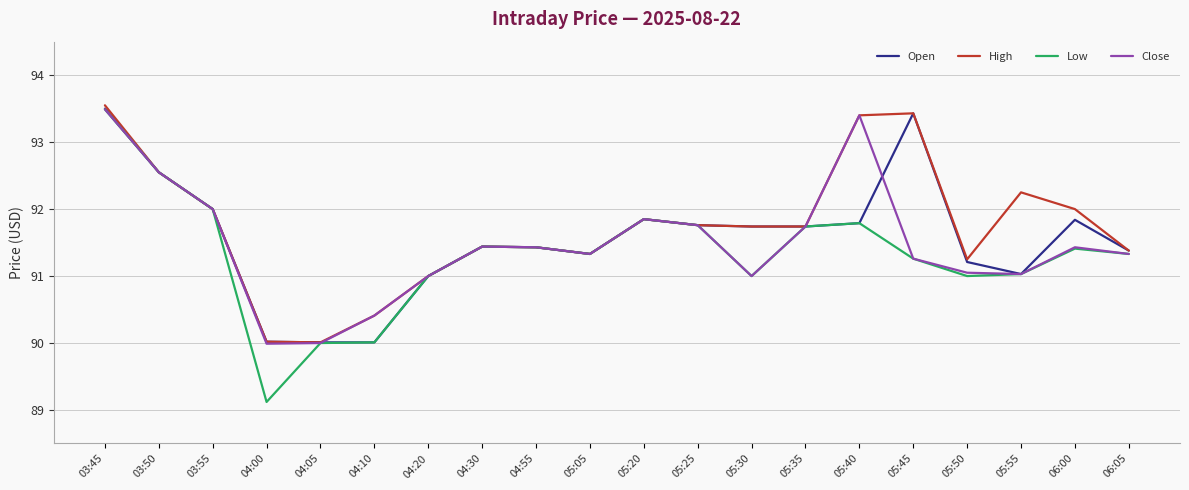

Is it true that Open equals 59.4 at 05:30?

False